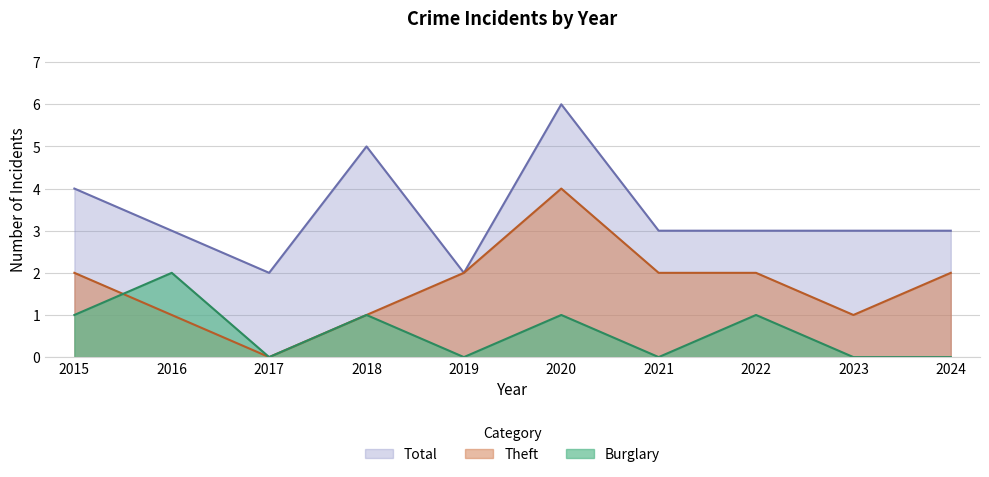

Is the value of Burglary at 2019 greater than the value of Theft at 2022?

No